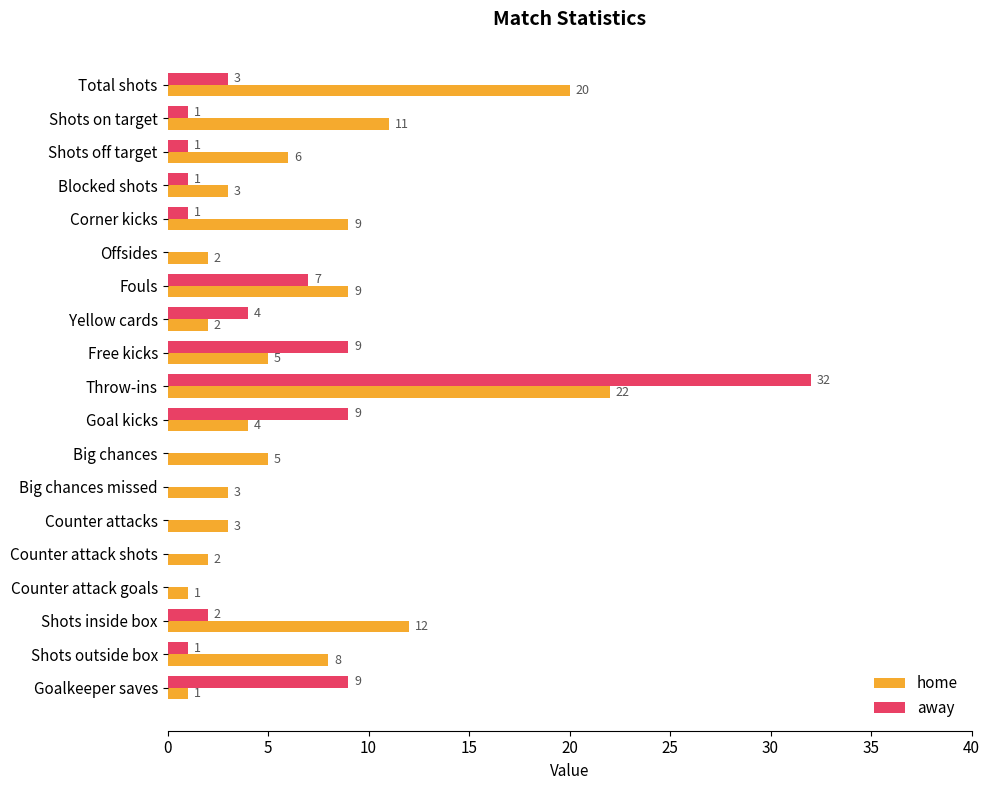

What is the sum of all away values?

80